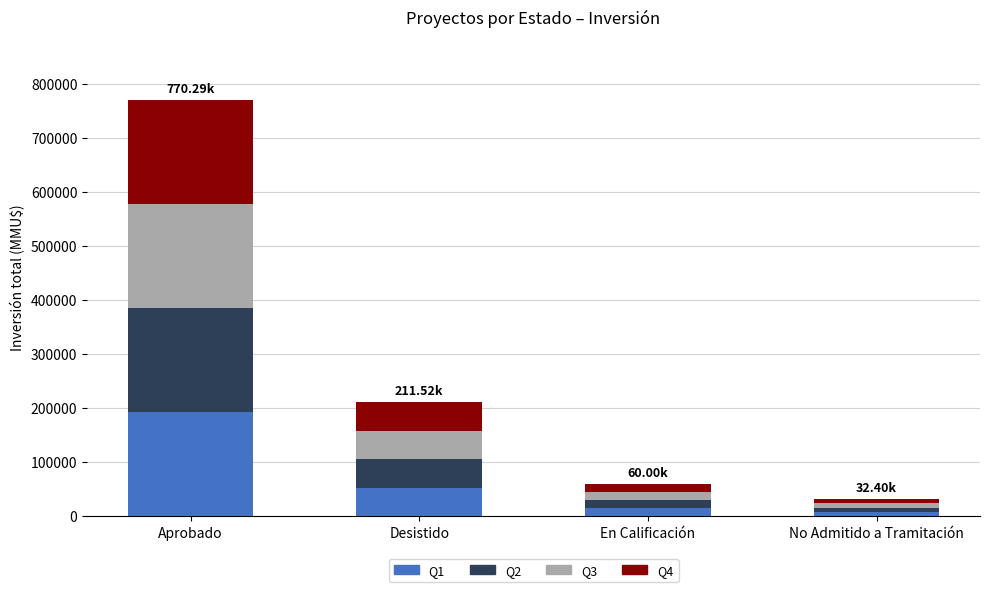

At which label does Q1 reach its peak?

Aprobado